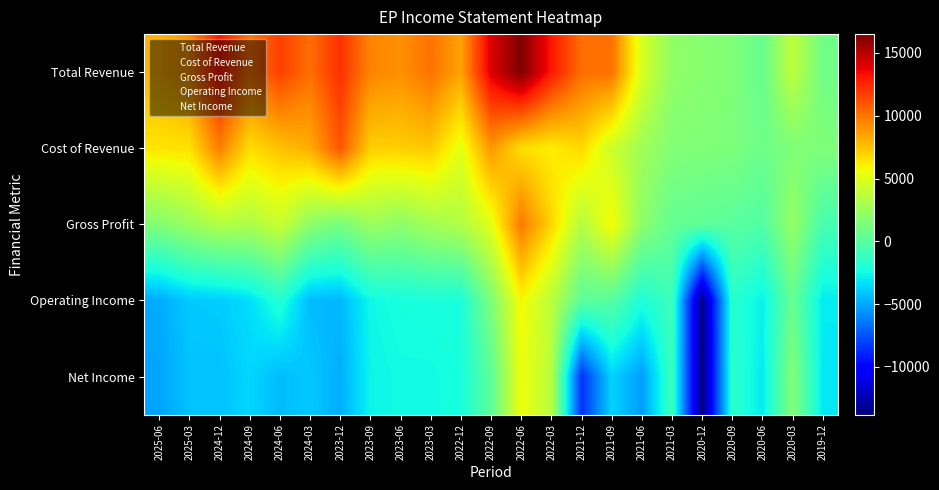

At which category is the sum across all series the highest?

2022-06